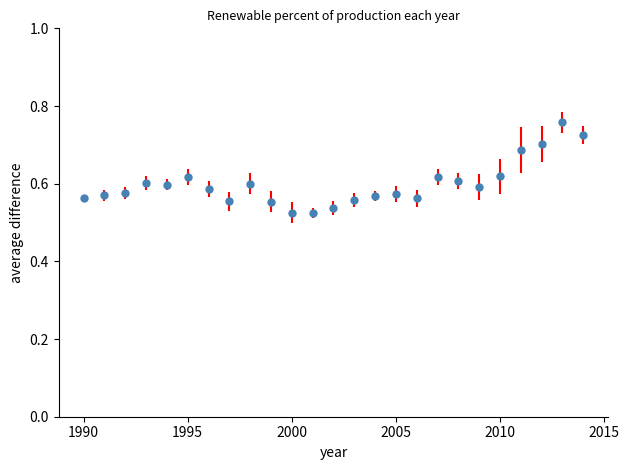

How many values are between 0 and 1?

25